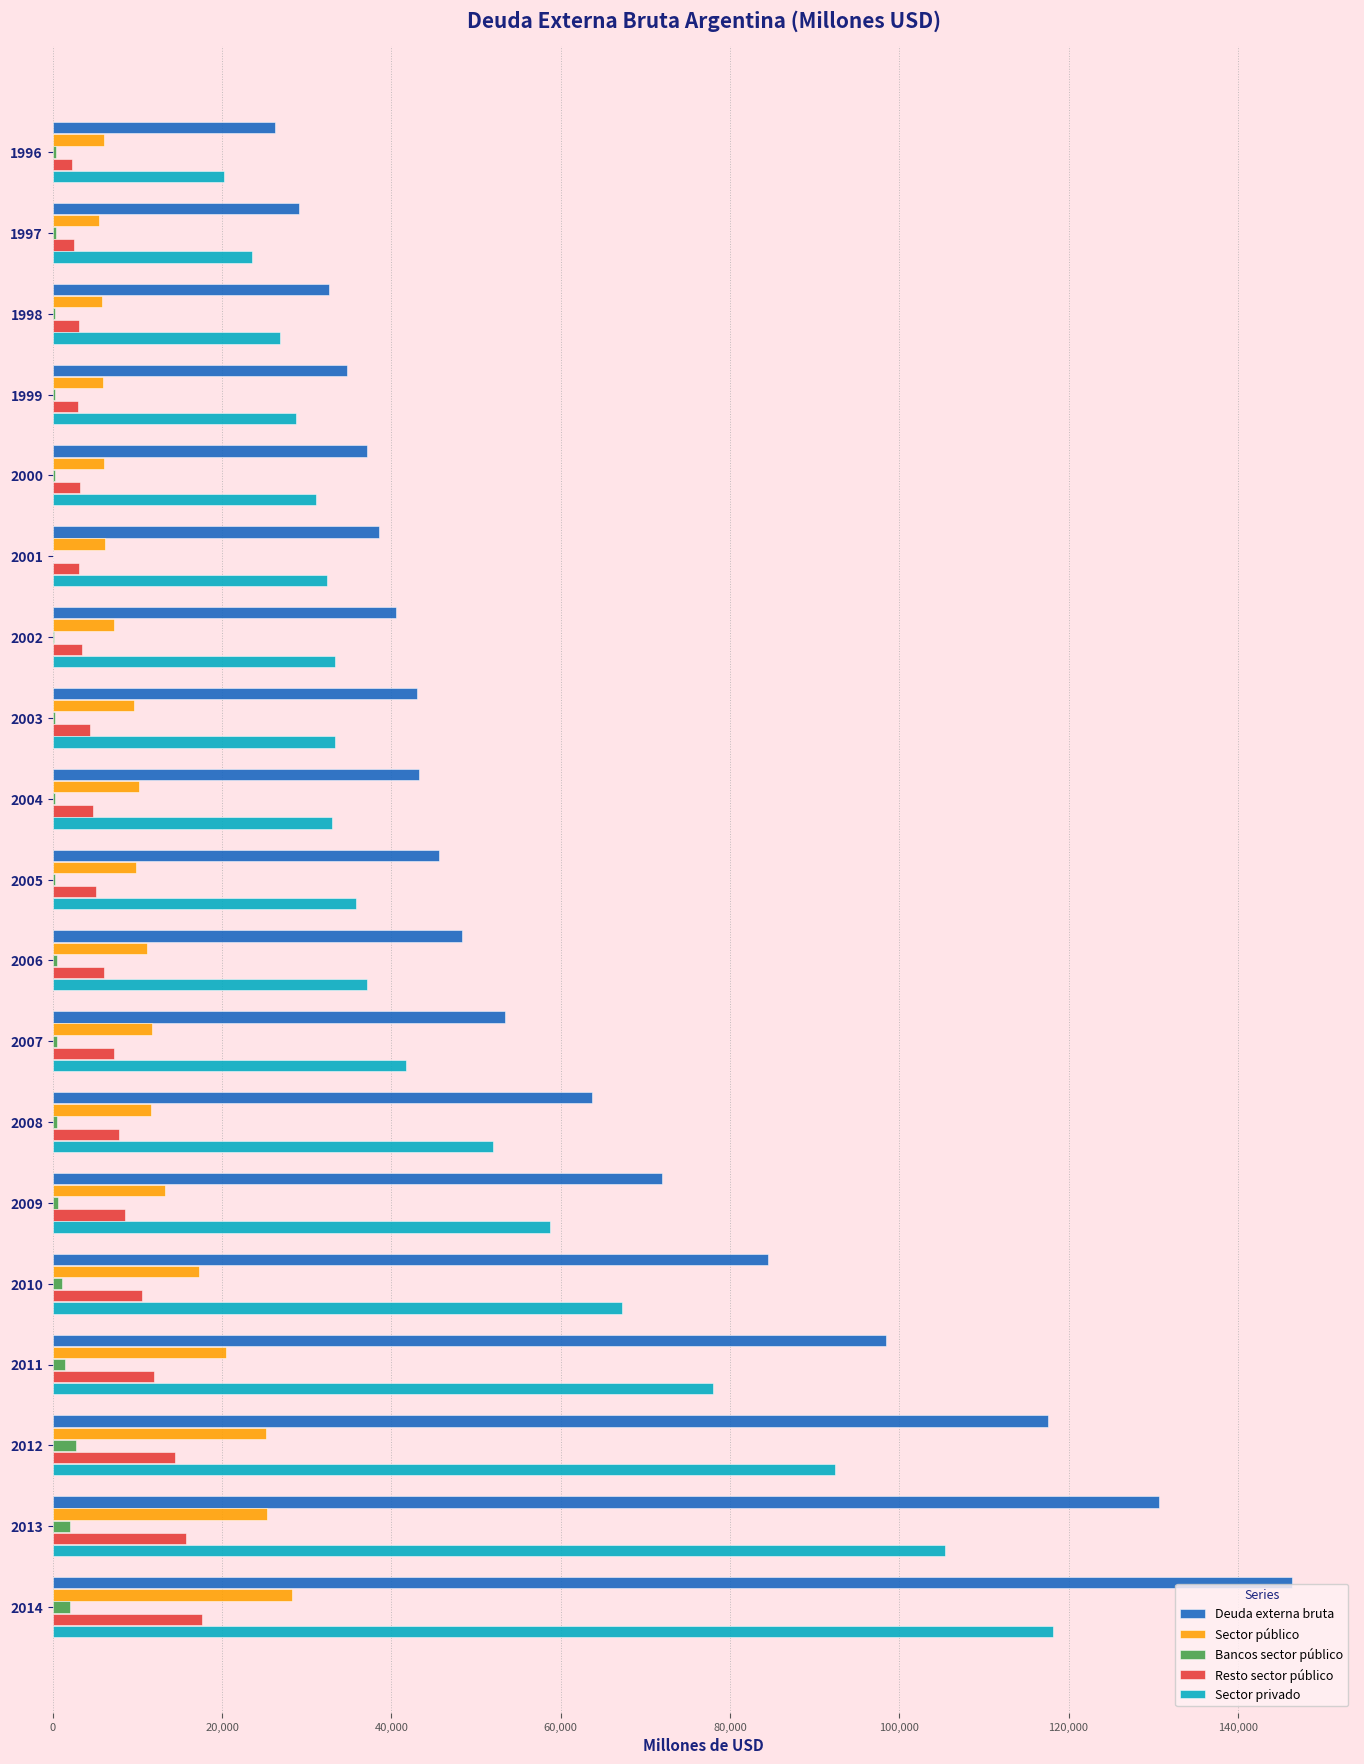

The value of Resto sector público at 2012 is 14499. True or false?

True